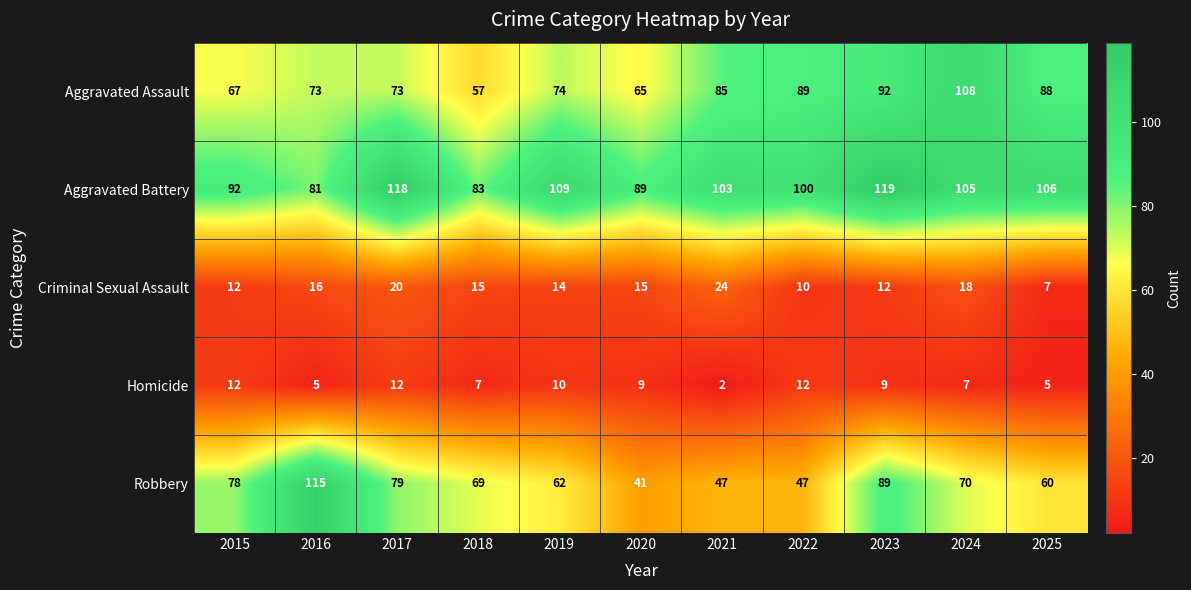

Read the Aggravated Assault value at 2025.

88